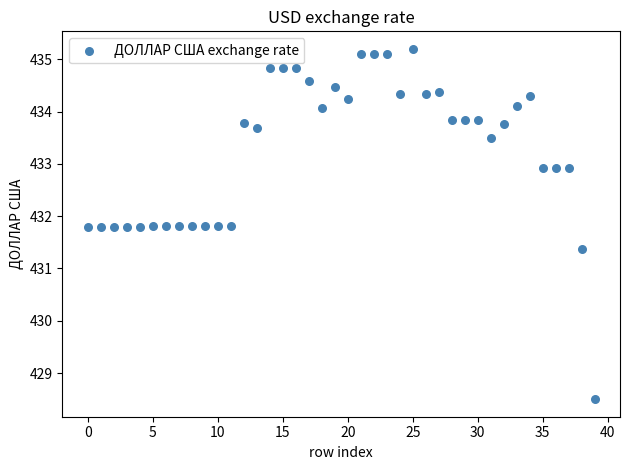

What Y value in the scatter plot is closest to 431?

431.4